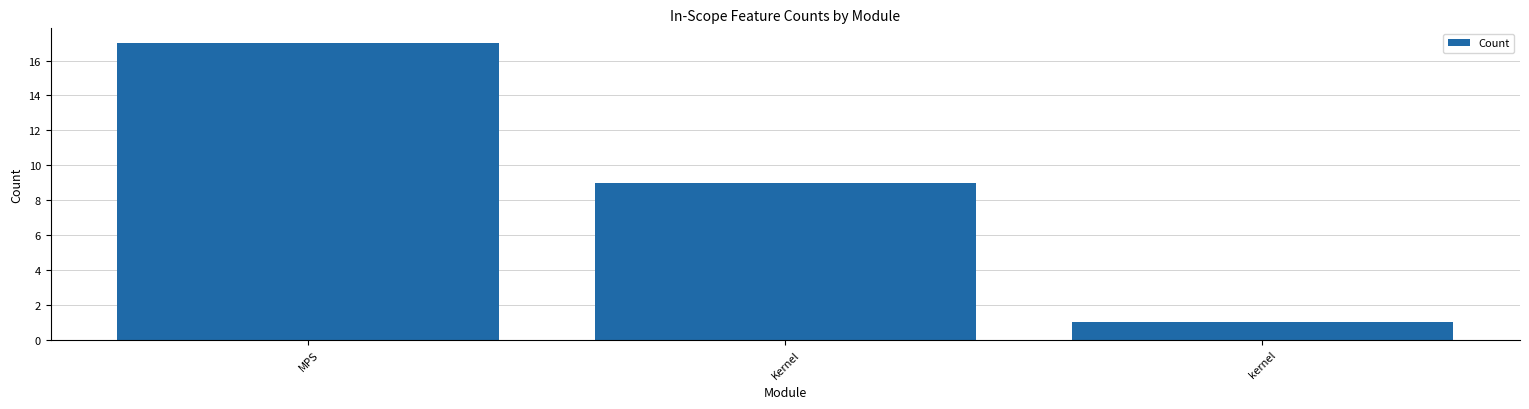

Which label corresponds to the smallest value in the chart?

kernel